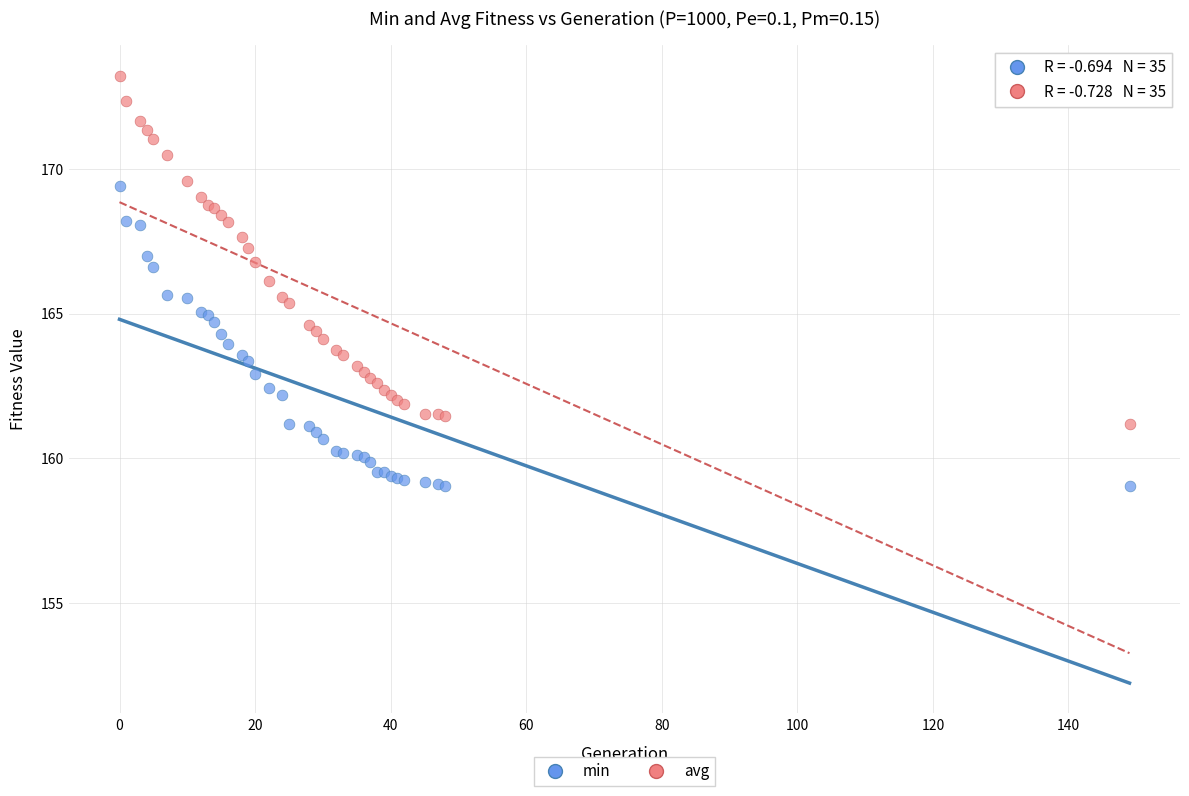

What are all the series names shown in the legend?

min, avg